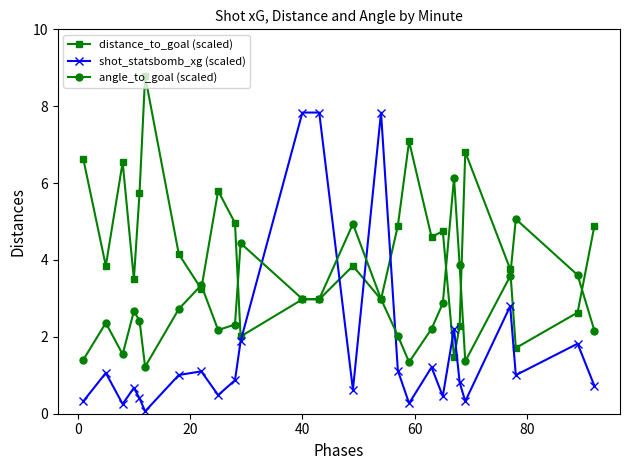

Is this an area chart (filled region under the line)?

No